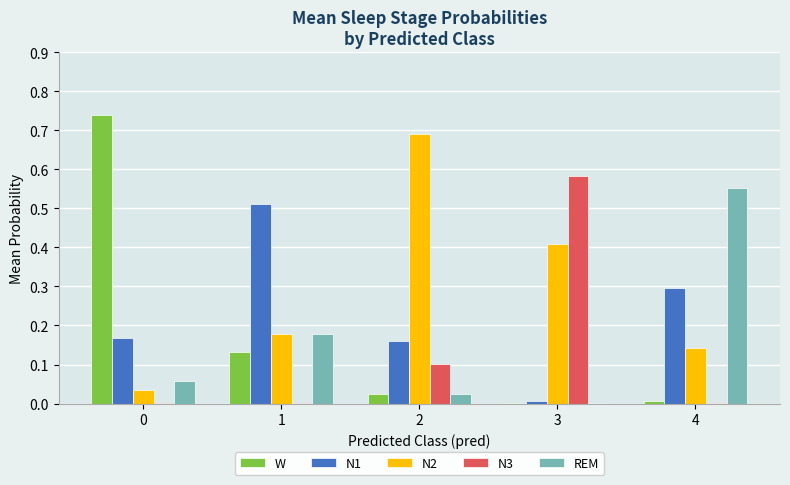

True or false: REM has a value of 0.9 at 4.

False